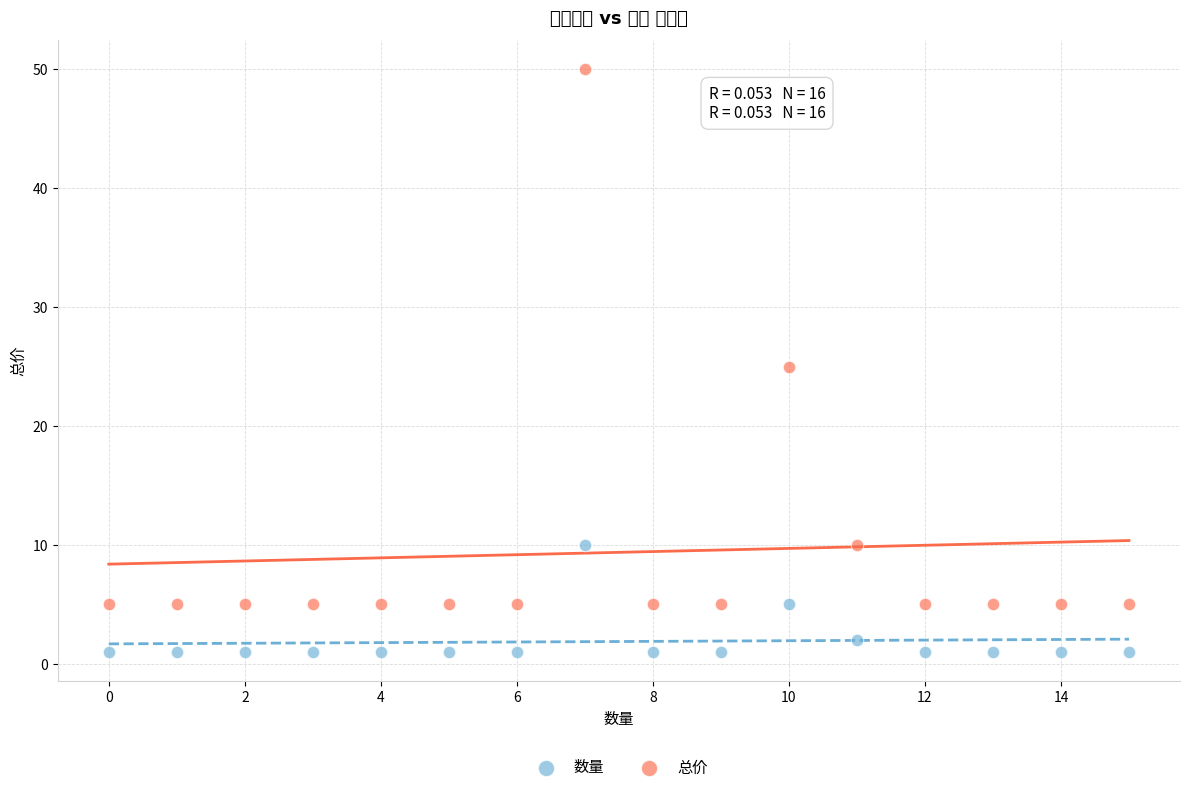

Which series contains the highest Y value?

总价